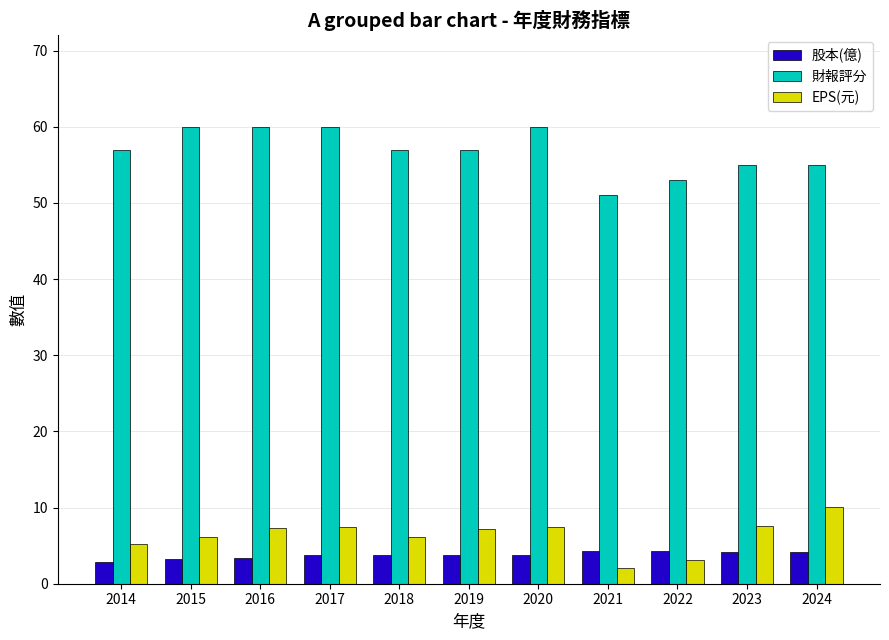

True or false: 財報評分 has a value of 32.5 at 2018.

False